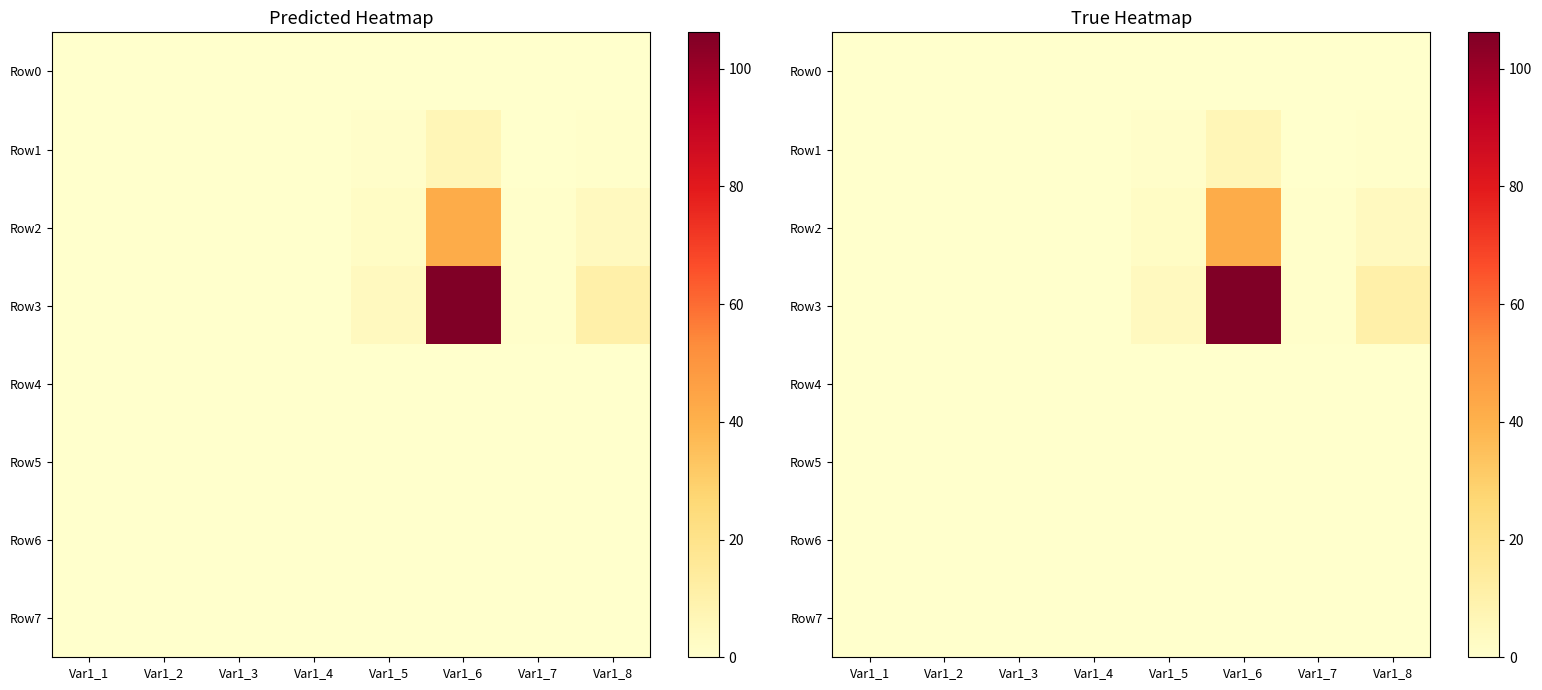

What is the spread (max minus min) of values at Var1_1?

0.3